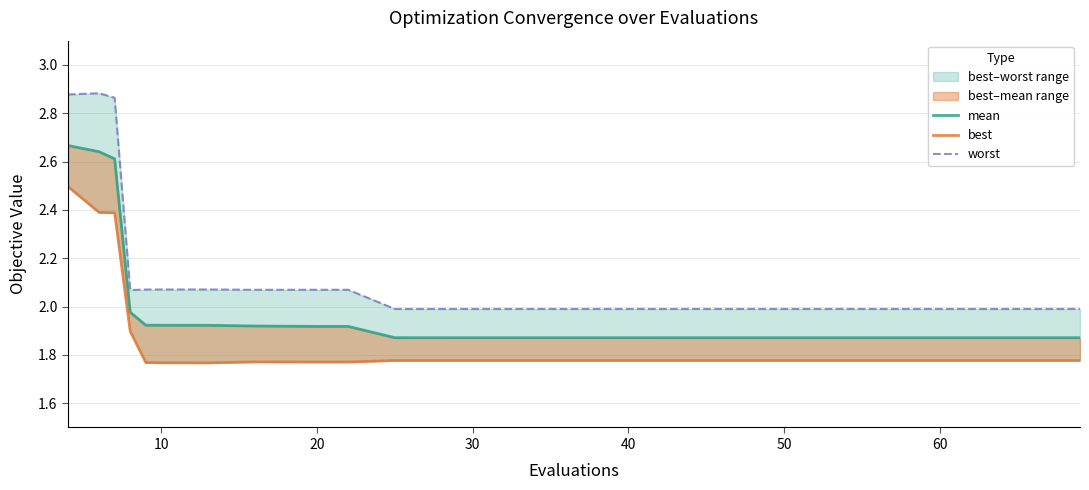

Rank the series by their maximum value, from highest to lowest.

worst, mean, best